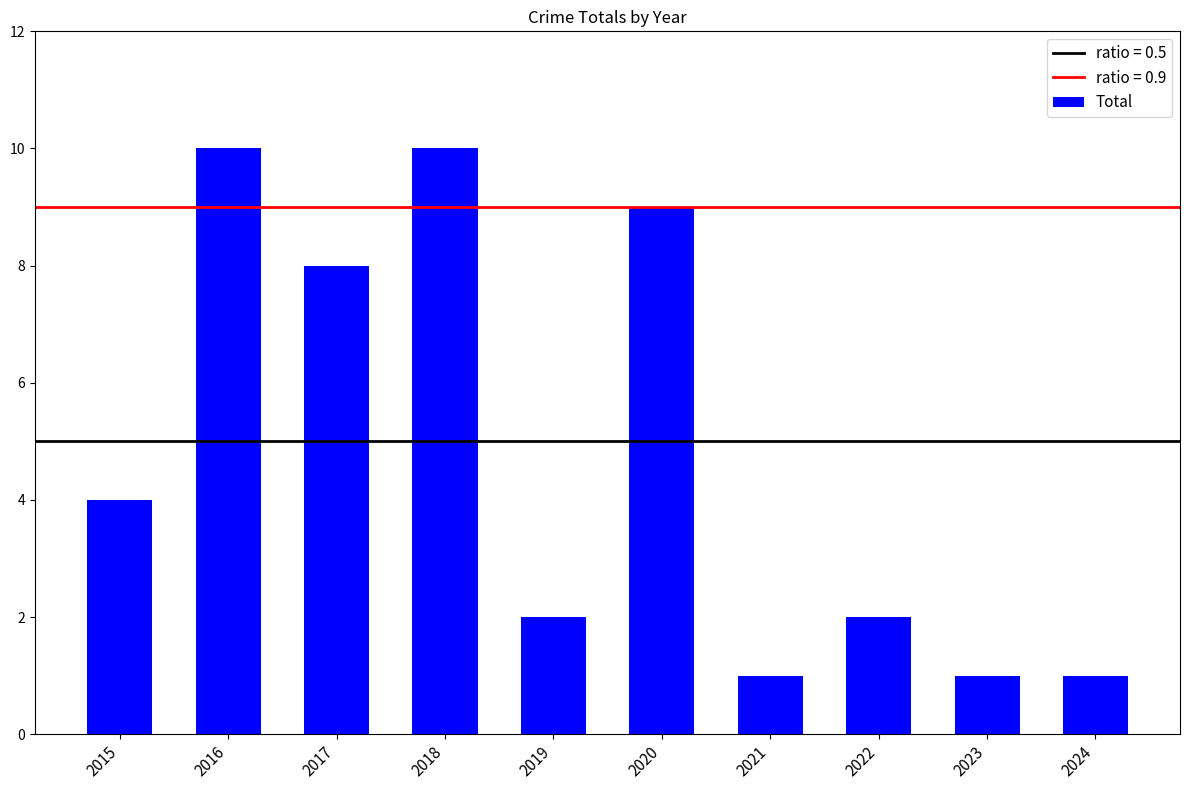

What value does the data have at 2023?

1